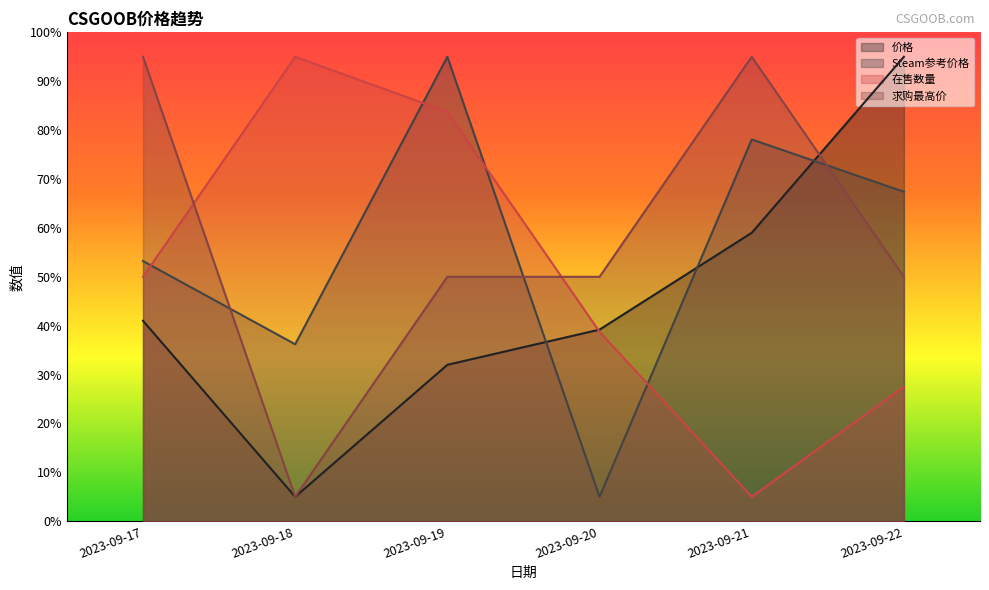

The value of 在售数量 at 2023-09-22 is 27.5. True or false?

True